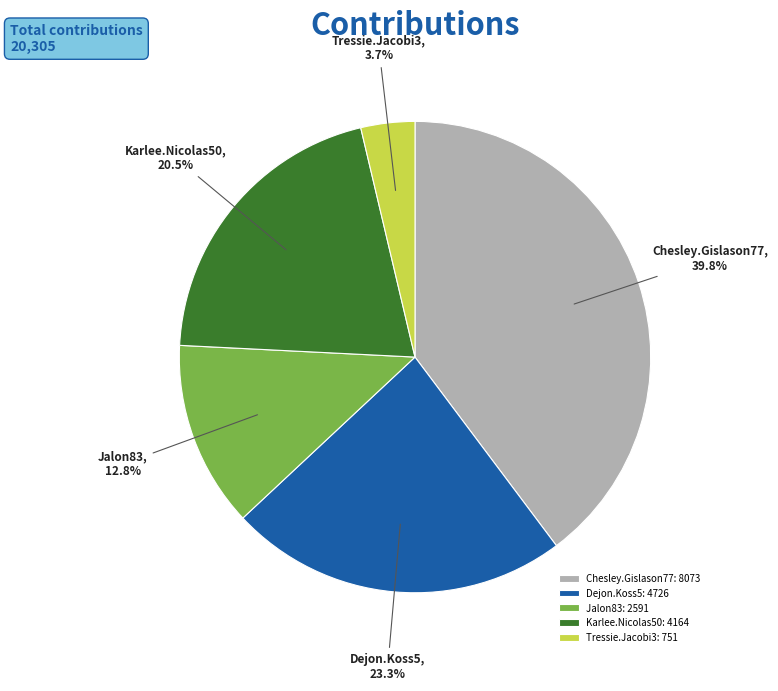

True or false: Jalon83 accounts for 13% of the total.

True